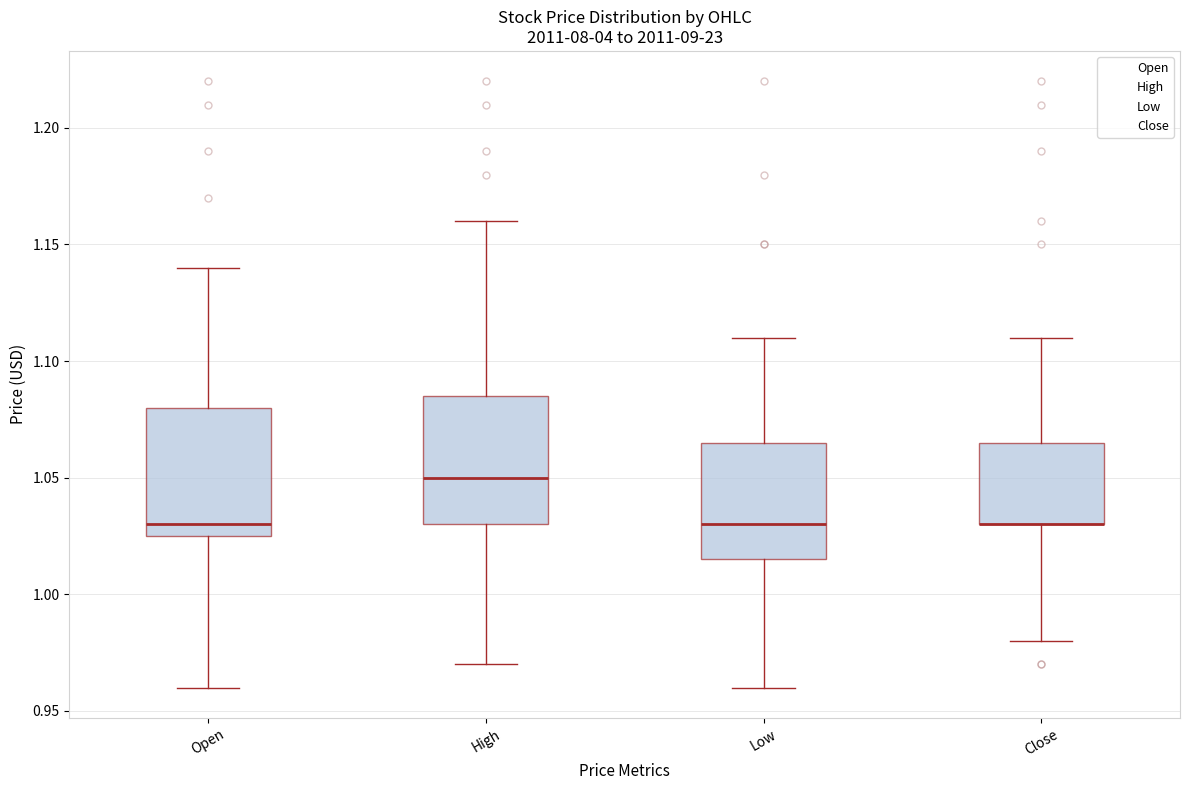

Where does the lower whisker of the box for Open end on the y-axis? The values are not printed on the chart, so give them approximately, as read against the axis.

0.960